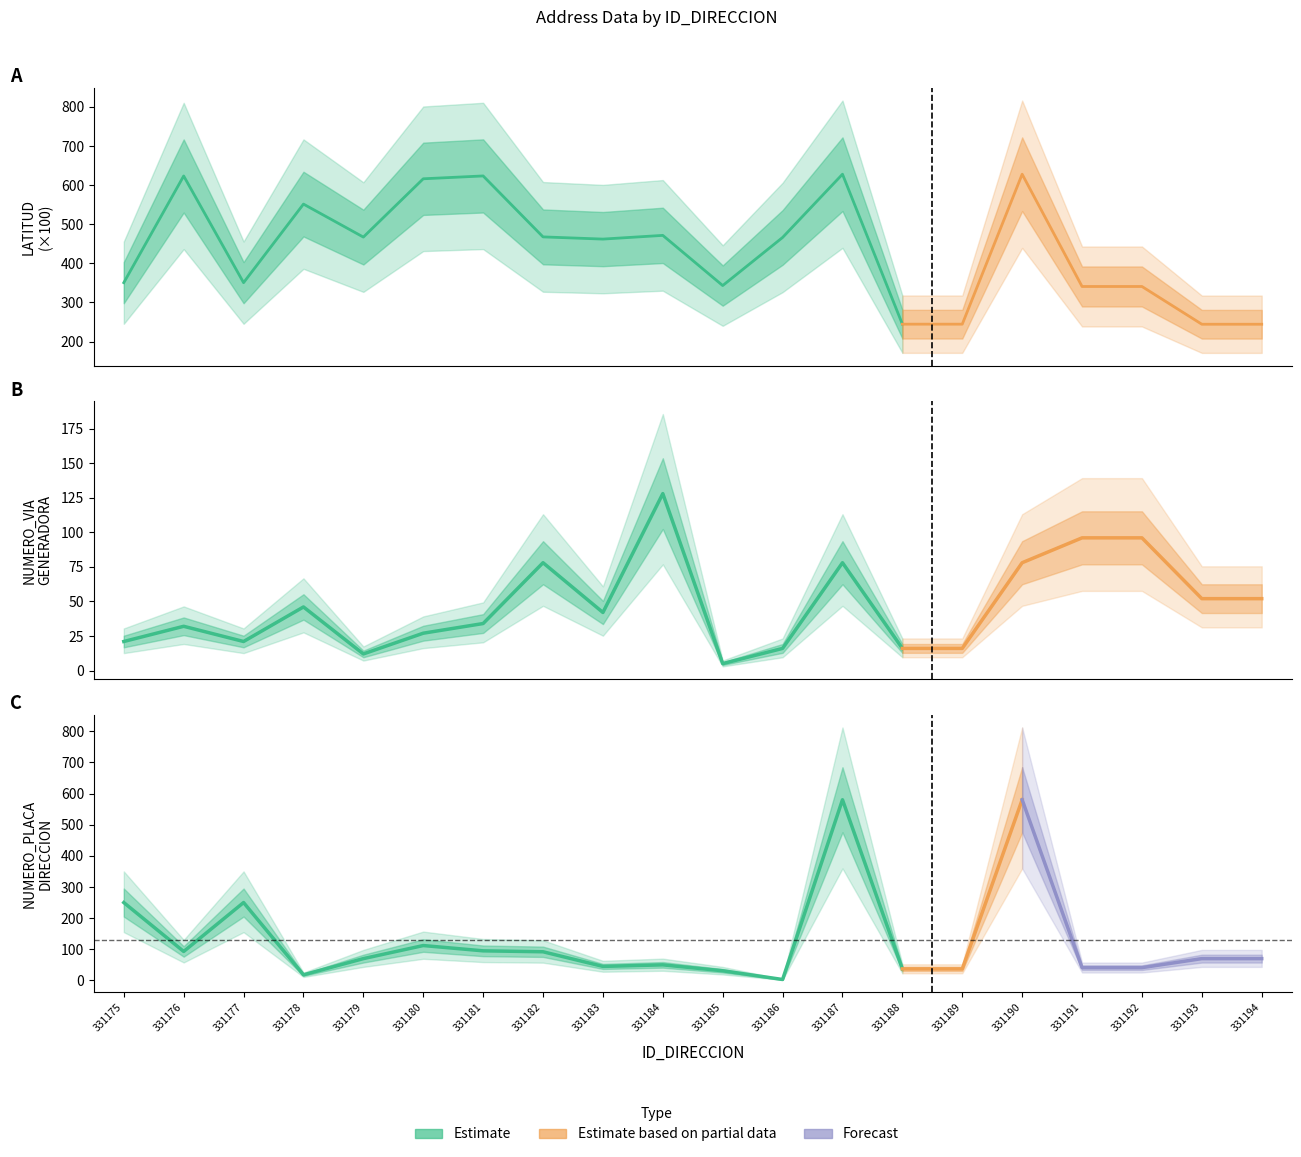

At which label is NUMERO_VIA_GENERADORA_DIRECCION closest to 66?

331182